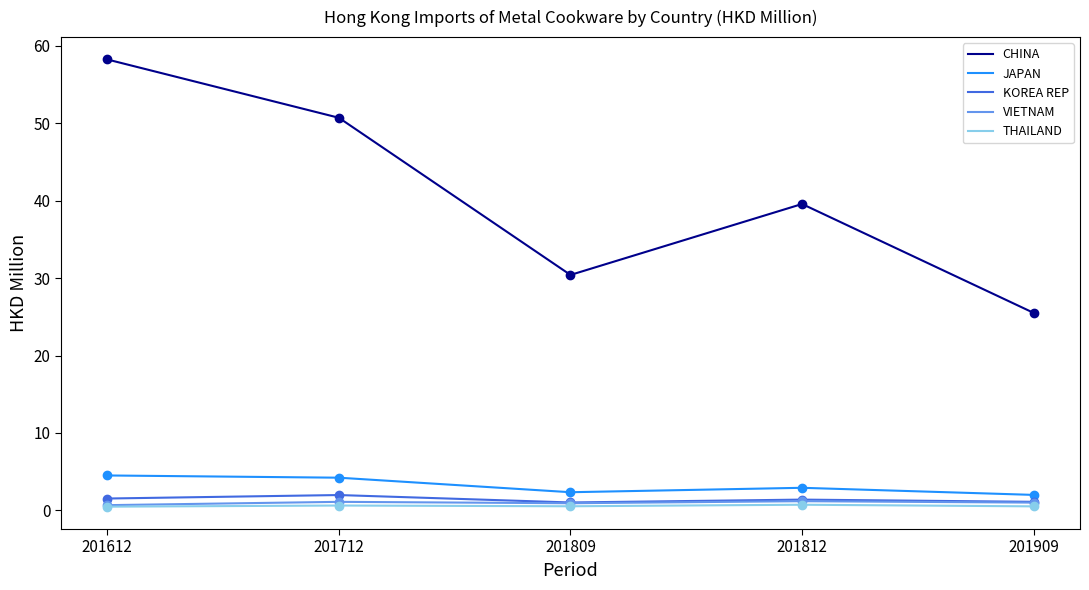

Is it true that CHINA equals 32.1 at 201712?

False